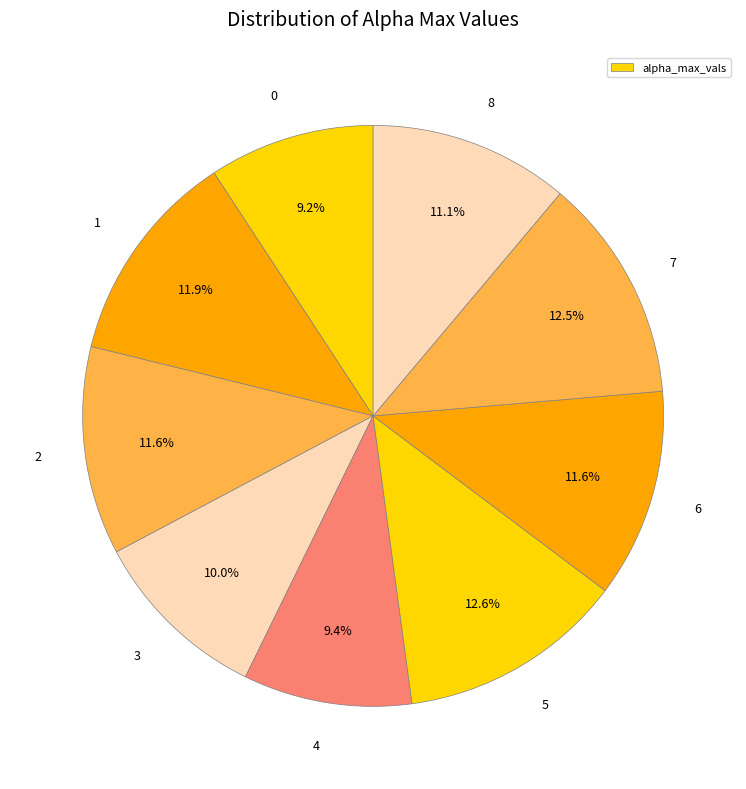

How many slices are in this pie chart?

9